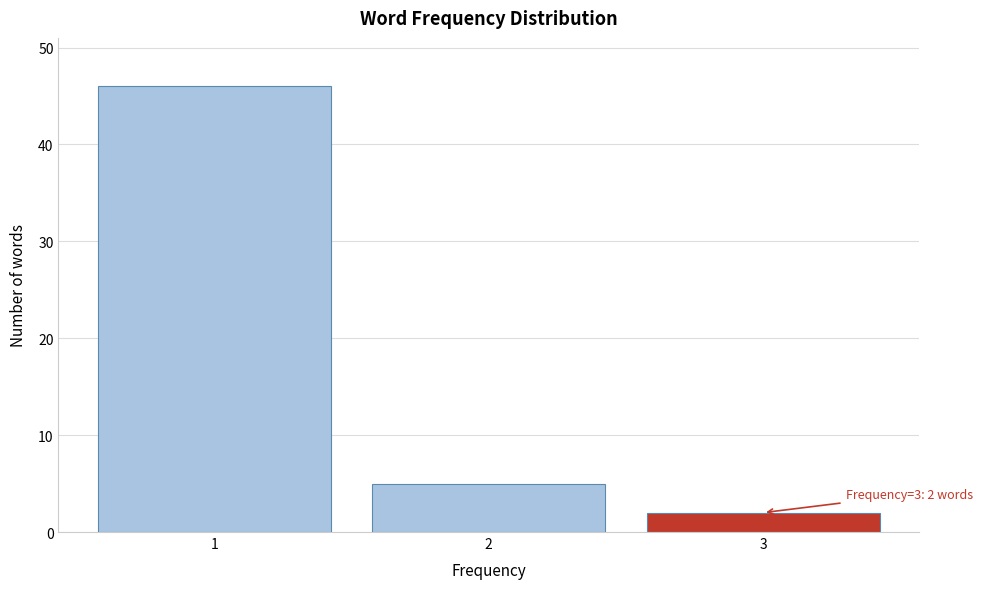

Reading left to right, transcribe all the data shown in this chart.

46	5	2